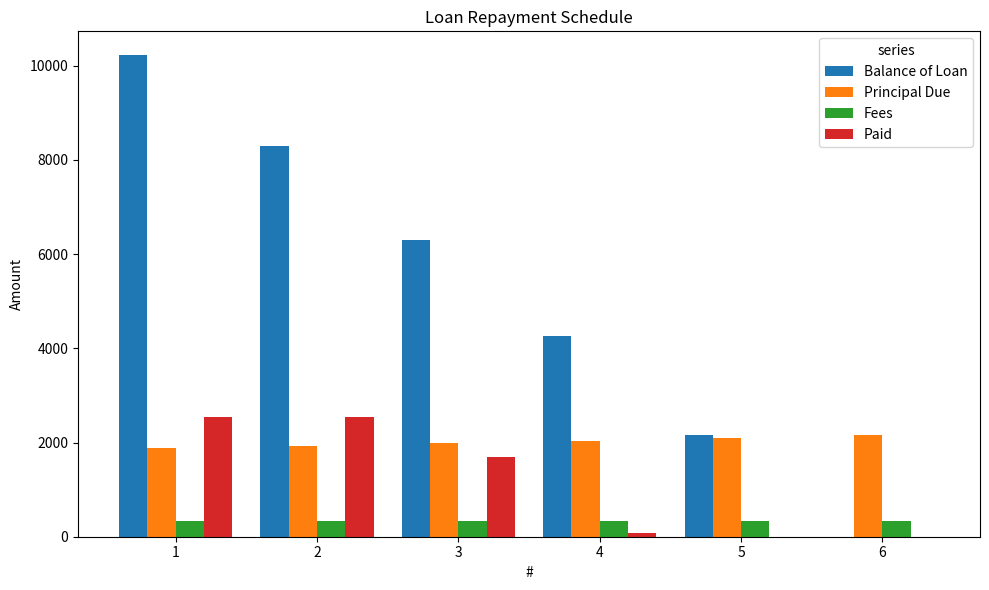

What are all the series names shown in the legend?

Balance of Loan, Principal Due, Fees, Paid